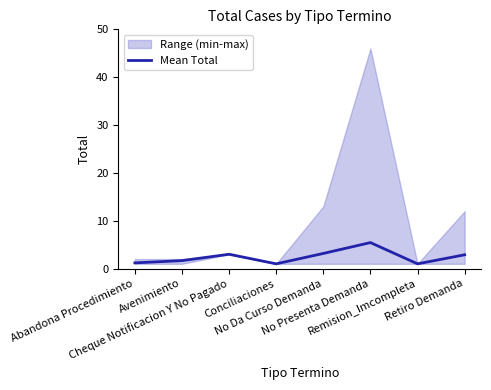

What is the label of the 4th point from the left?

Conciliaciones